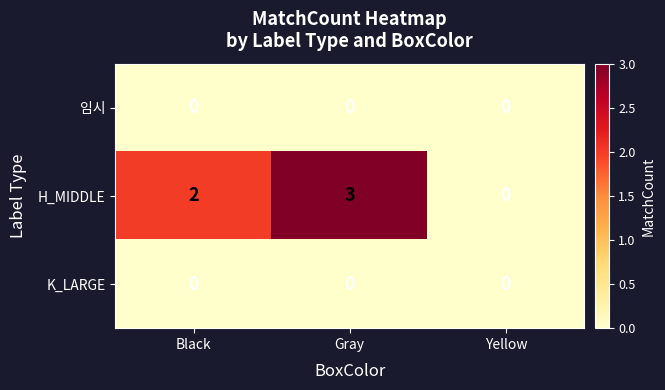

Which series has the largest total across all categories?

H_MIDDLE